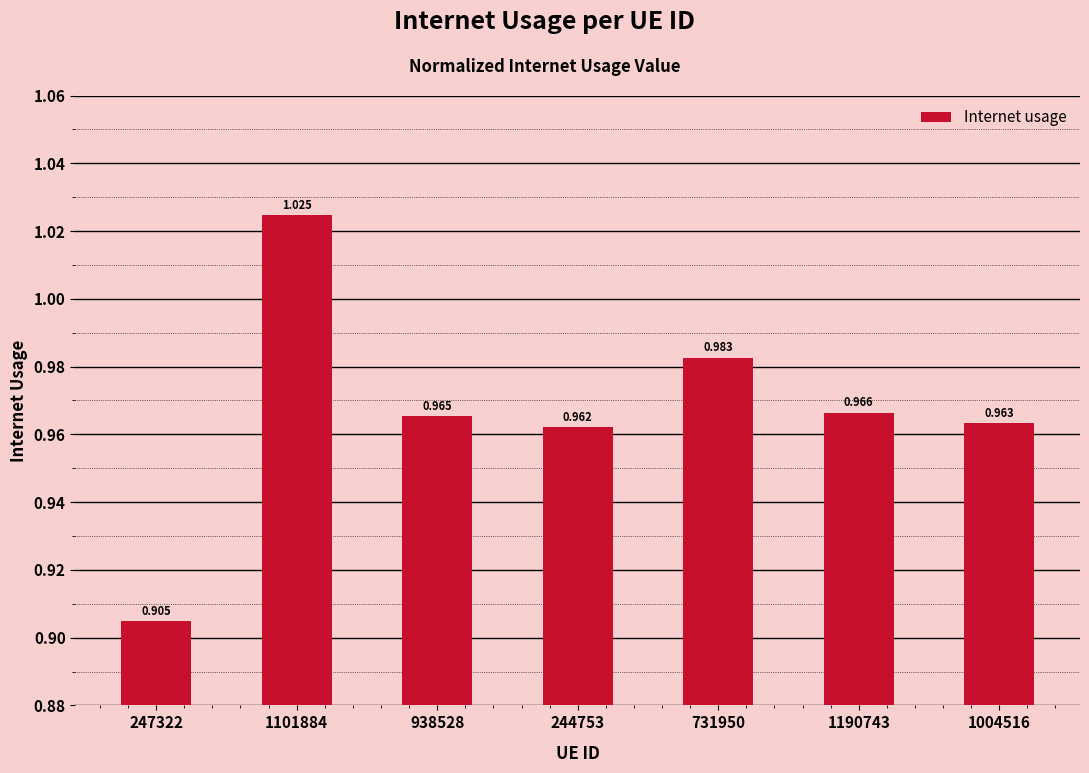

Reading left to right, extract all data points from this chart.

0.9	1.0	1.0	1.0	1.0	1.0	1.0